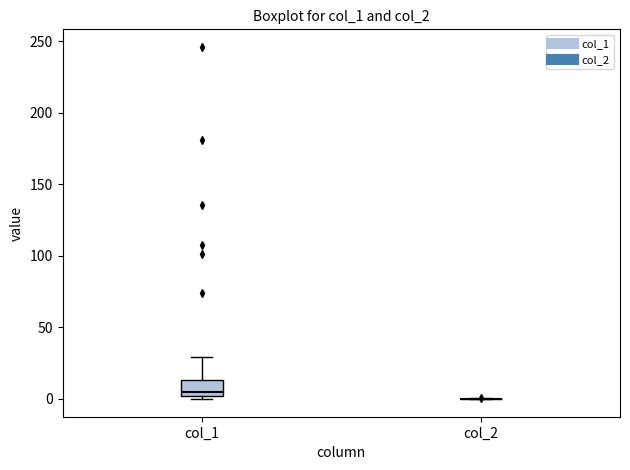

Comparing the boxes themselves (not the whiskers), which one is the tallest?

col_1